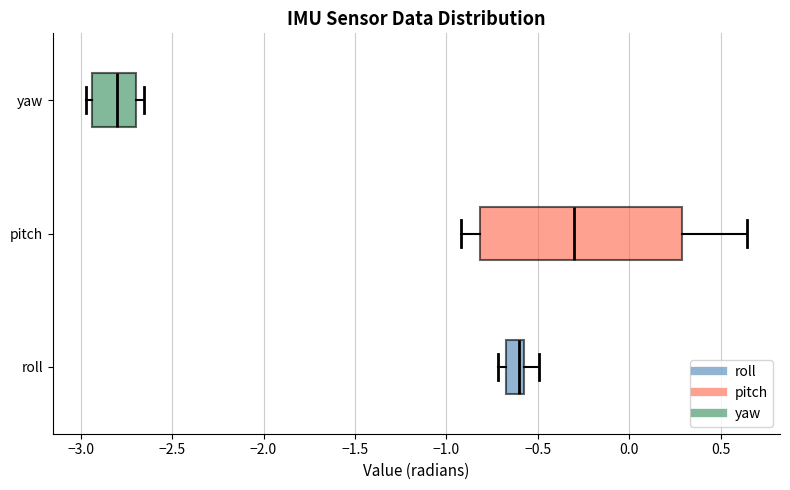

Reading bottom to top, transcribe this box plot: for each box, give where its median line is, the range the box spans, and where its two whiskers end, as read against the x-axis. The values are not printed on the chart, so give them approximately, as read against the axis.

roll: median -0.60 (just left of the box's right edge), box -0.65 to -0.60, whiskers -0.70 to -0.50
pitch: median -0.30, box -0.80 to 0.30, whiskers -0.90 to 0.65
yaw: median -2.80, box -2.95 to -2.70, whiskers -2.95 (just left of the box's left edge) to -2.65